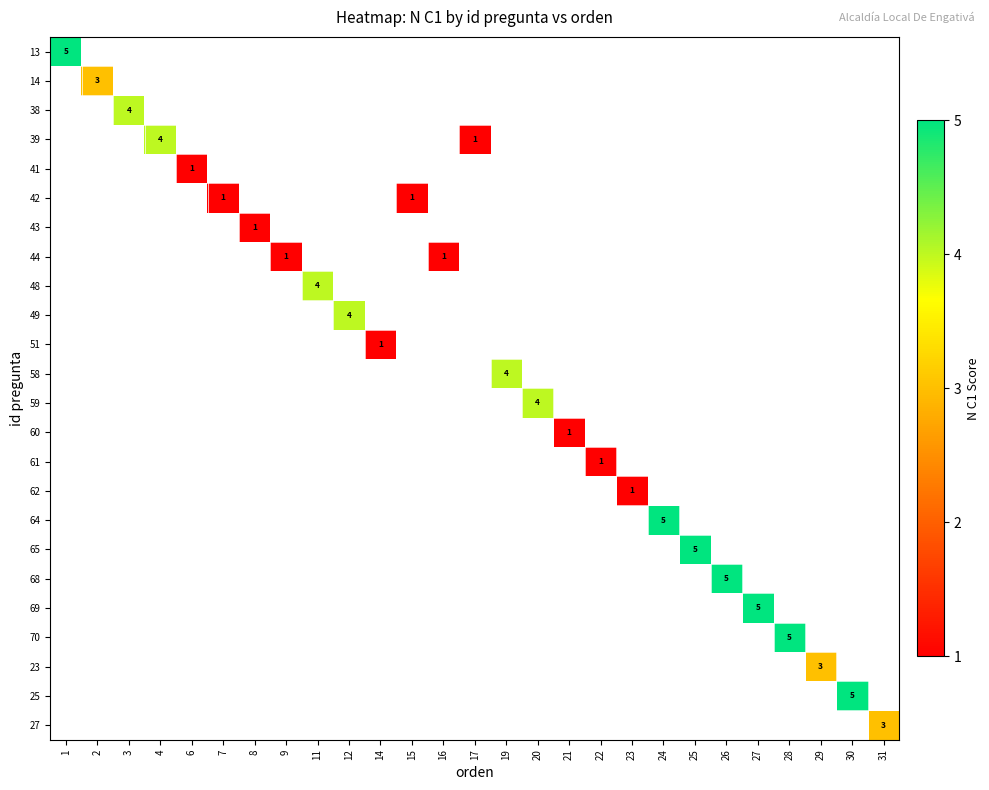

How many values in row_21 are above zero?

1